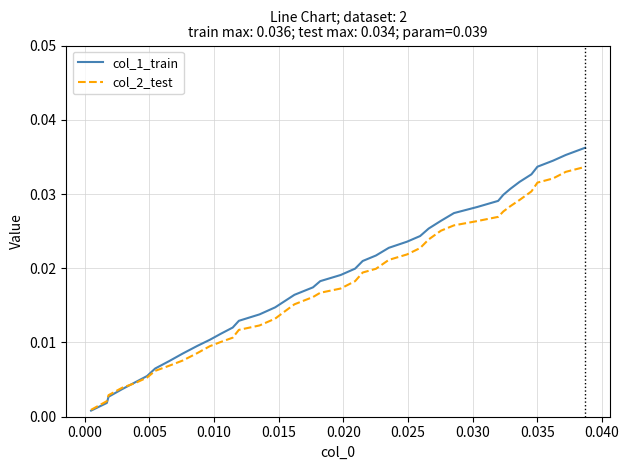

List the series in order of their peak value, lowest first.

col_2_test, col_1_train